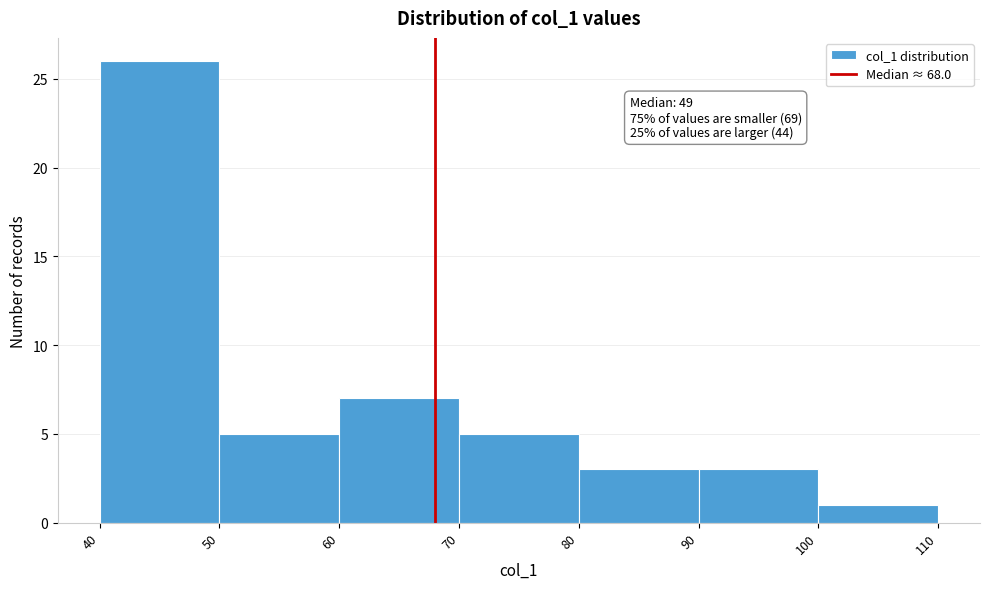

Which range on the x-axis has the tallest bar?

40 to 50